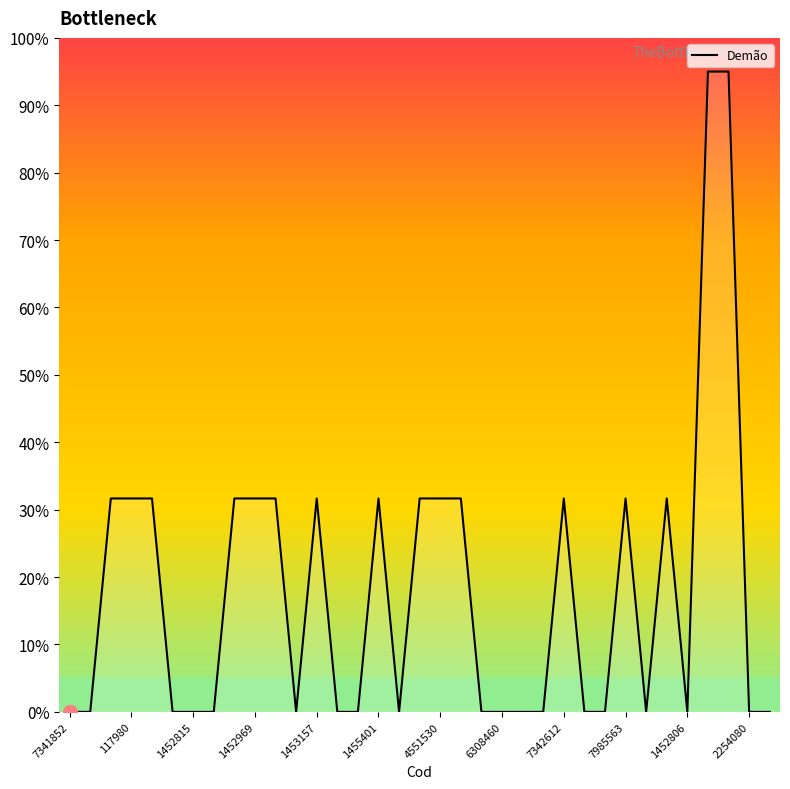

What is the greatest value displayed?

95.0